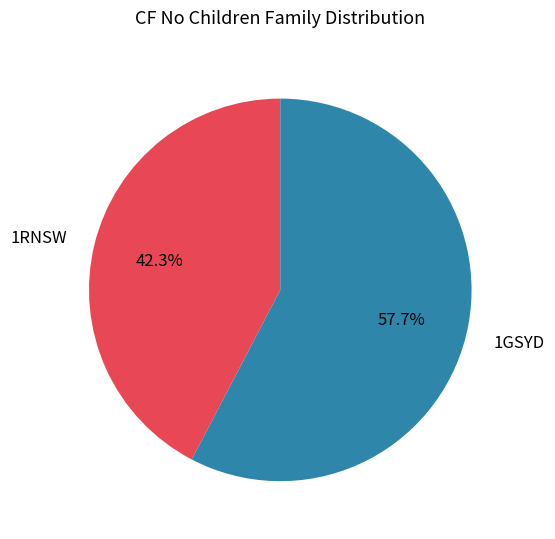

Does 1RNSW account for over 50% of the chart?

No